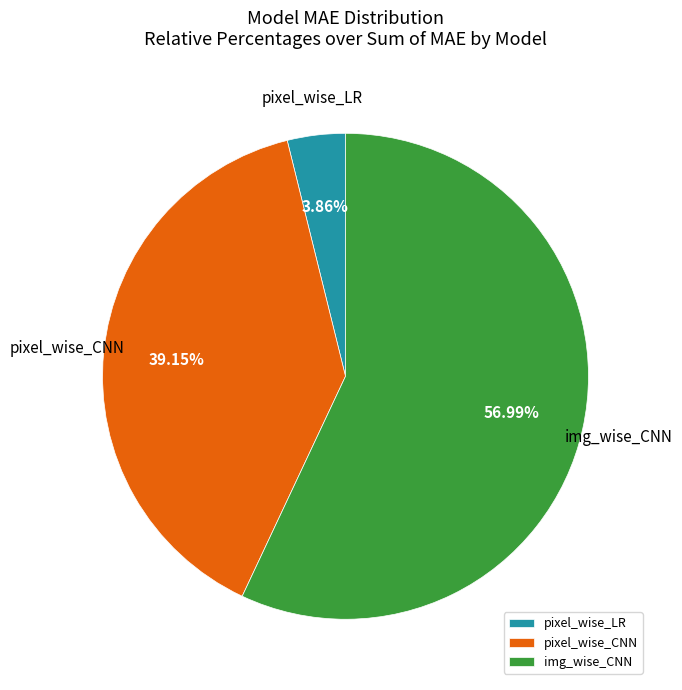

To the nearest percent, what is the difference between the largest and smallest slice percentages?

53%